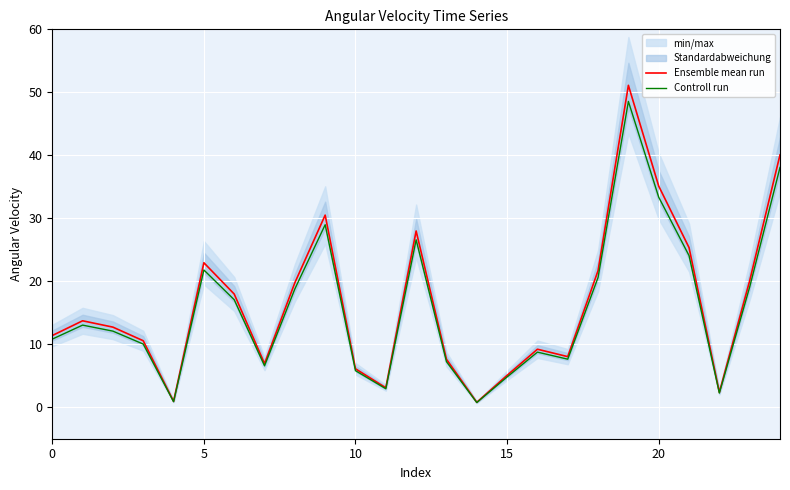

List the series in order of their peak value, highest first.

Ensemble mean run, Controll run